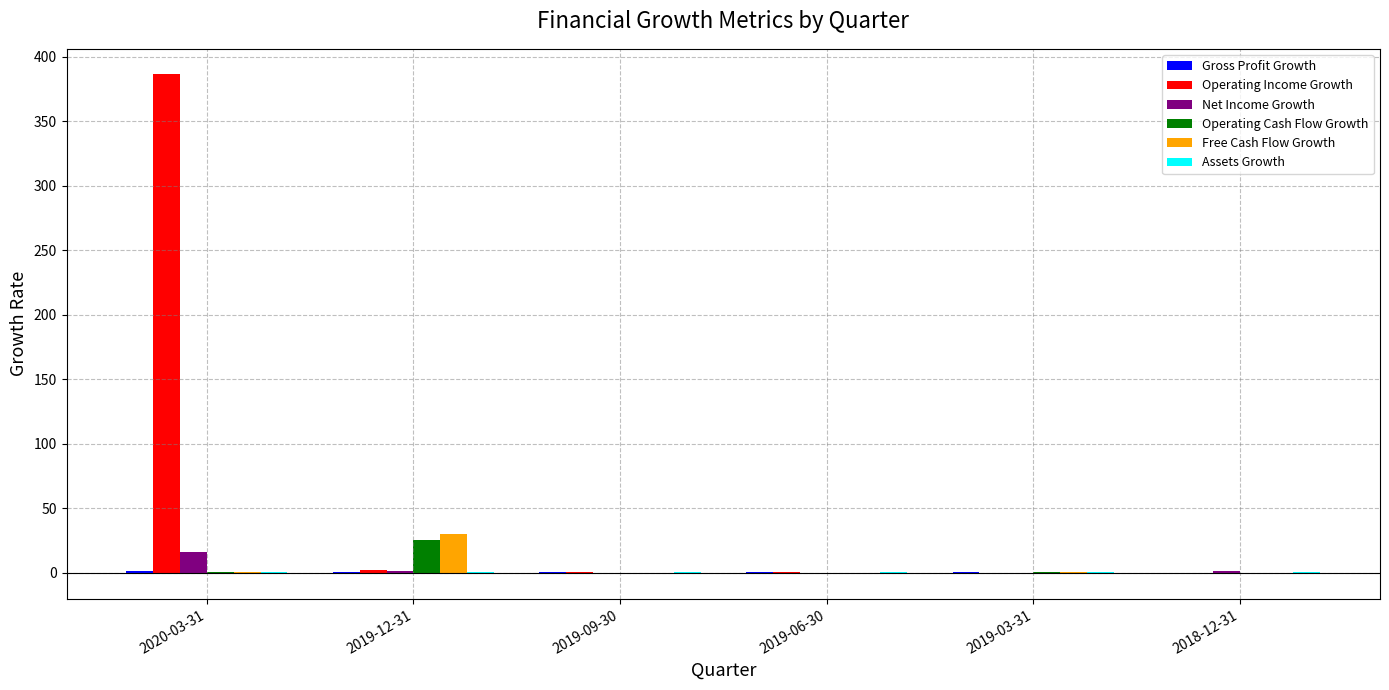

What is the greatest value displayed?

386.7